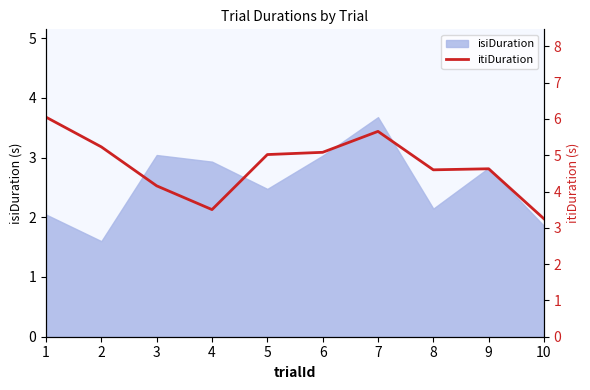

What is the lowest value of the isiDuration series?

1.6